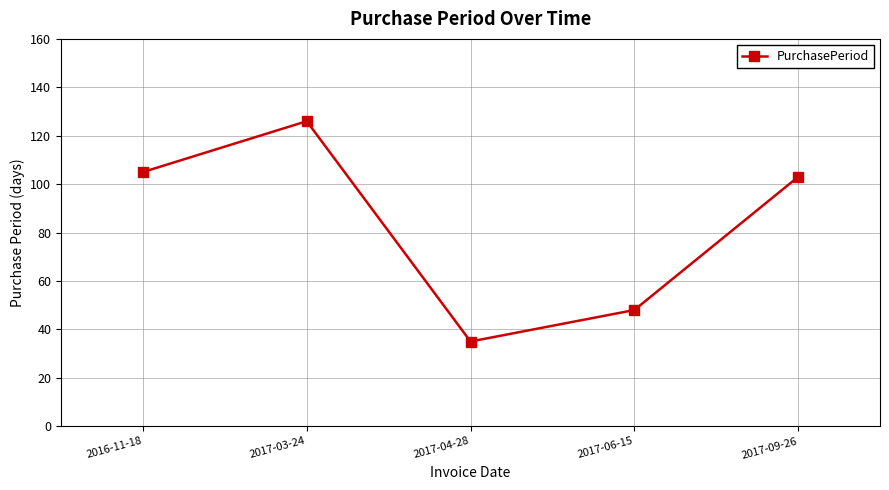

Reading left to right, what are all the values shown in this chart?

2016-11-18=105	2017-03-24=126	2017-04-28=35	2017-06-15=48	2017-09-26=103